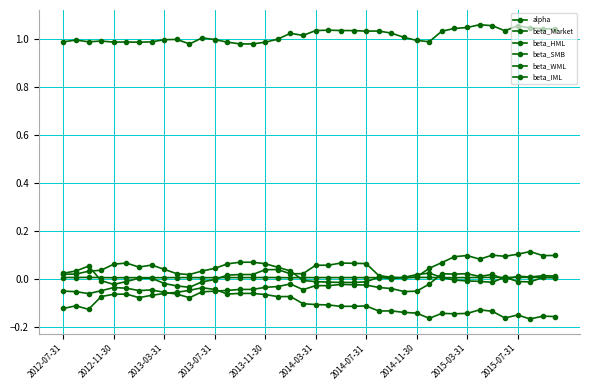

How many interior local valleys does the beta_HML series have?

6